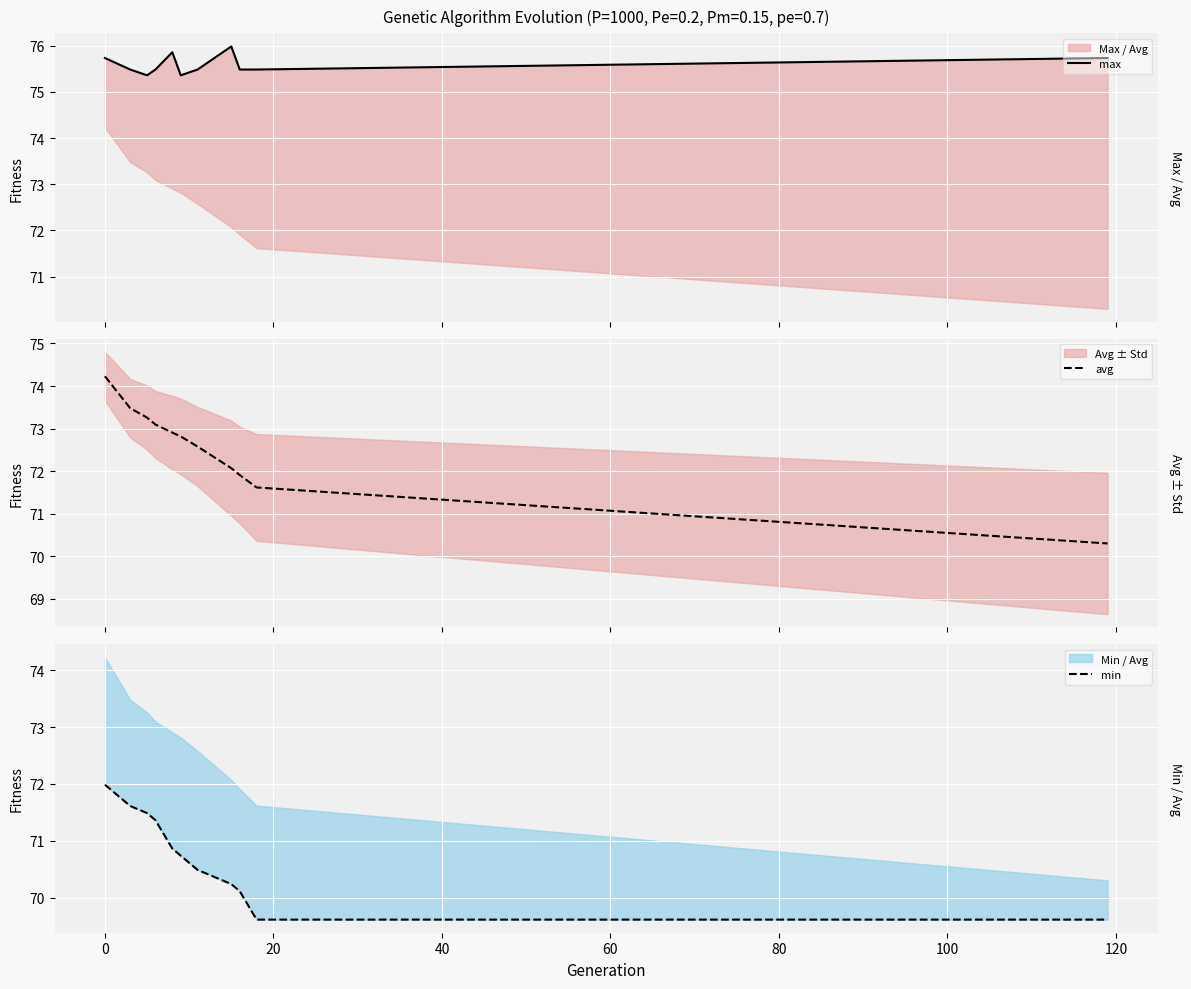

What is the highest value of the avg series?

74.2